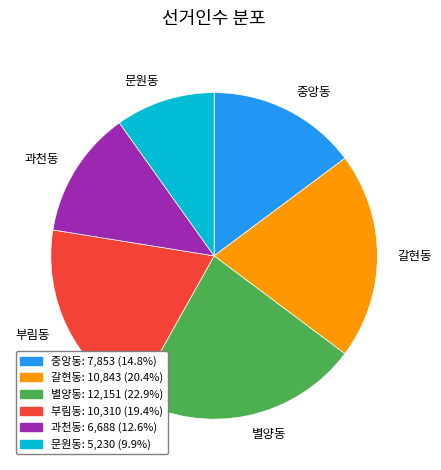

Is it true that 별양동 is 23% of the pie?

True